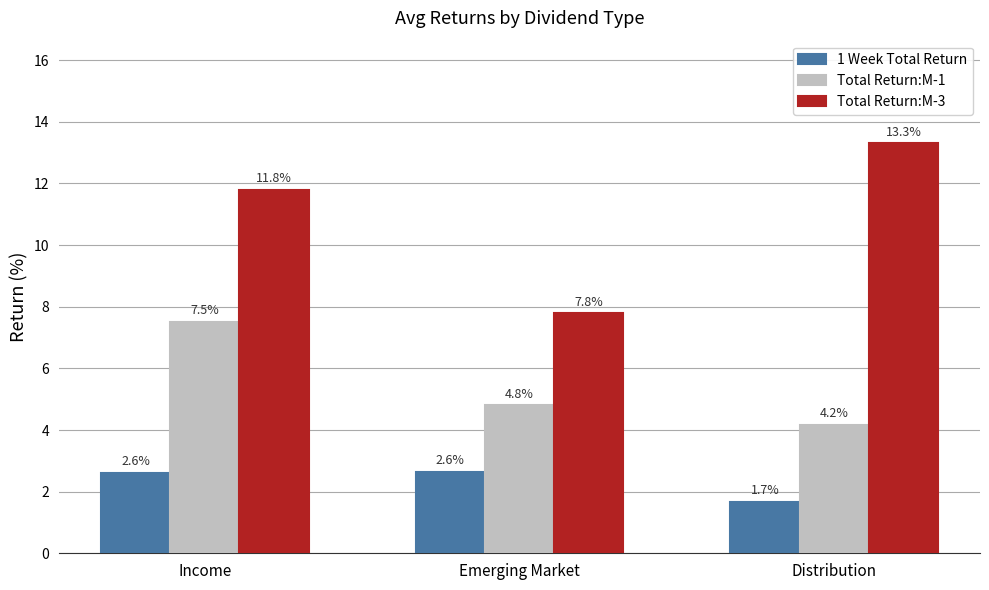

Are the bars grouped side by side (vs. stacked)?

Yes